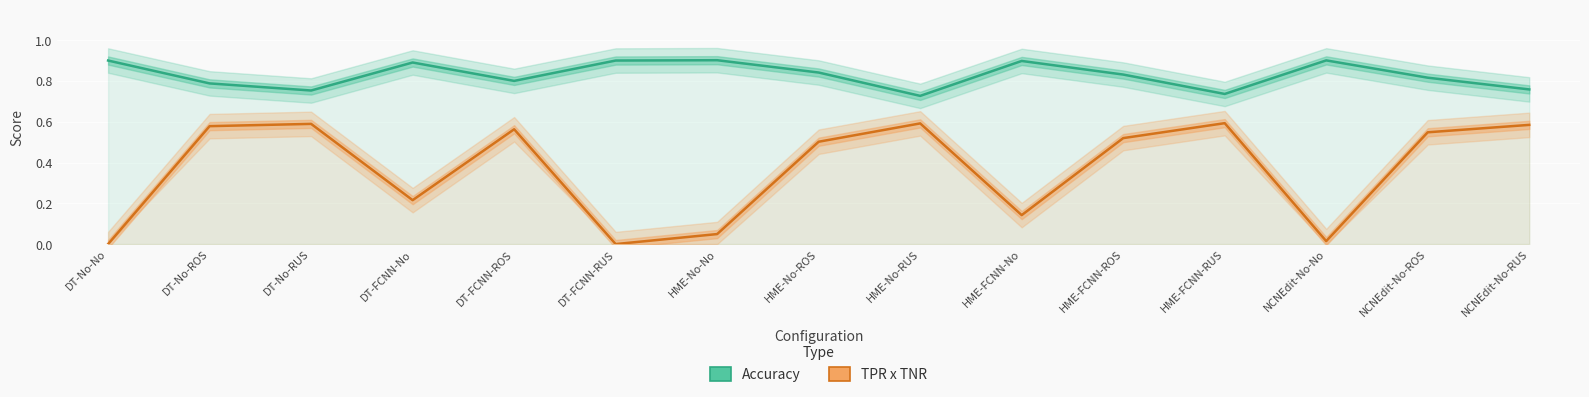

What are all the series names shown in the legend?

Accuracy, TPR x TNR